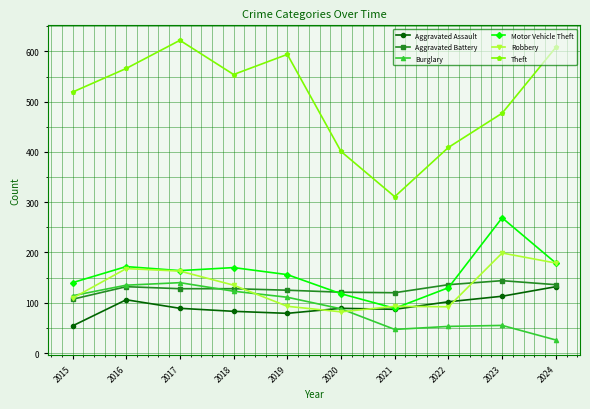

Does the chart display data point markers on the line(s)?

Yes